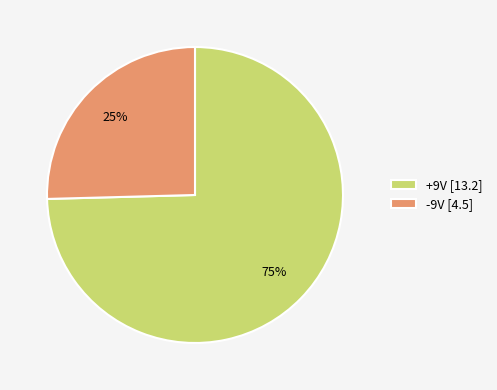

How many segments does this pie chart have?

2